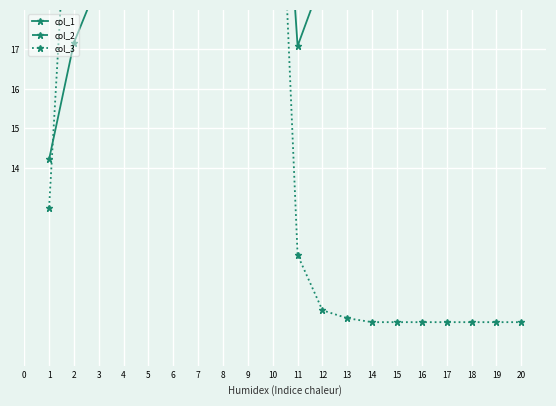

Which series has the widest spread of values?

col_3